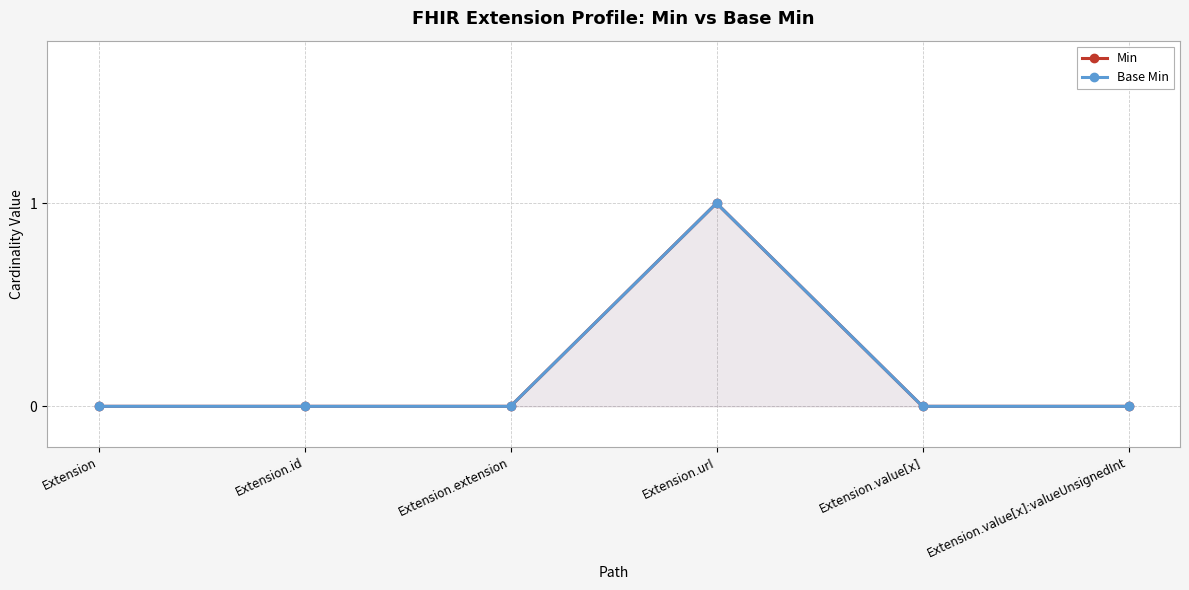

List the labels in order of Min value, largest first.

Extension.url, Extension, Extension.id, Extension.extension, Extension.value[x], Extension.value[x]:valueUnsignedInt